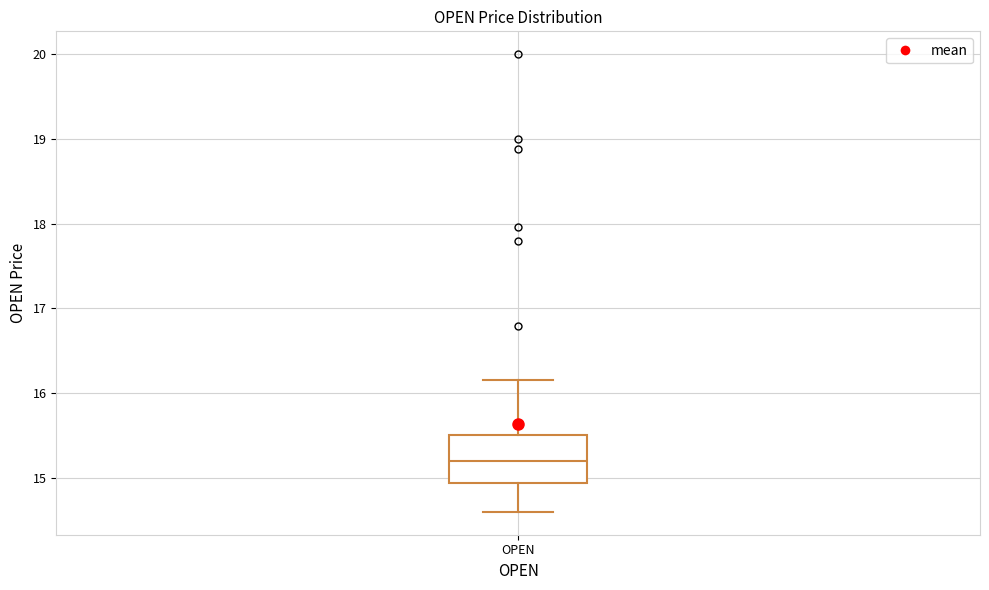

Transcribe this box plot: give where the median line is, the range the box spans, and where the two whiskers end, as read against the y-axis. The values are not printed on the chart, so give them approximately, as read against the axis.

median 15.2, box 14.9 to 15.5, whiskers 14.6 to 16.2